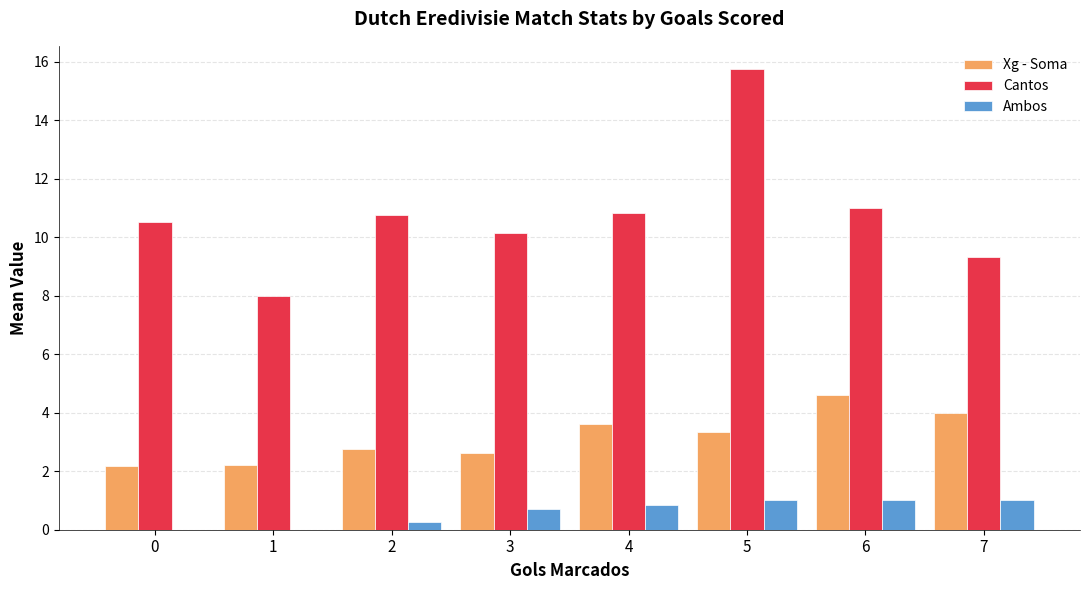

Between 0 and 1, which series saw the biggest shift?

Cantos